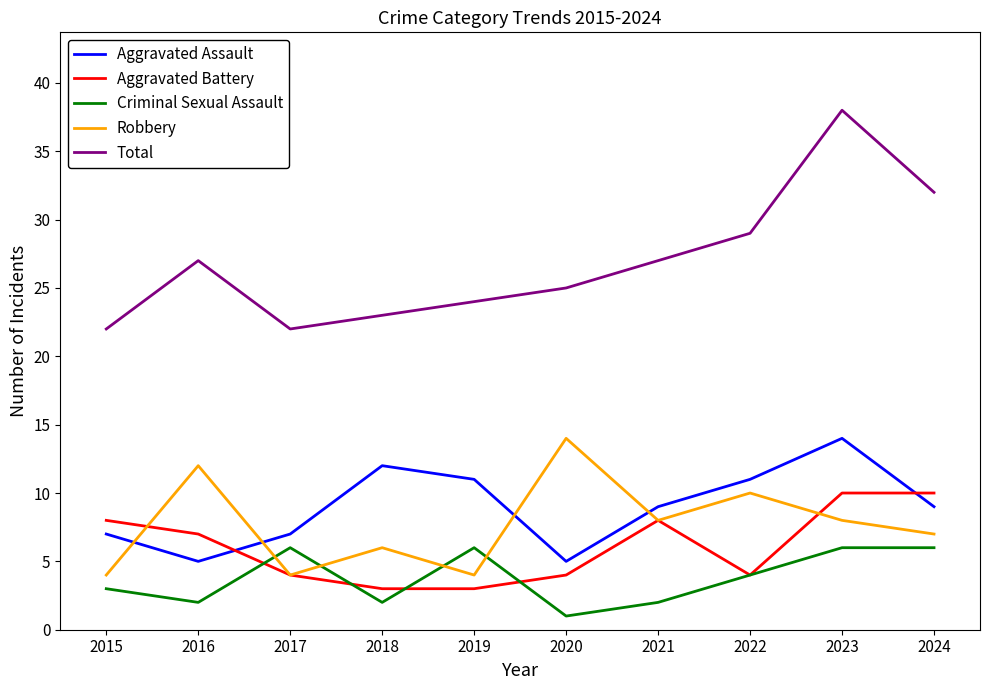

At 2016, list the series in order from largest to smallest.

Total, Robbery, Aggravated Battery, Aggravated Assault, Criminal Sexual Assault